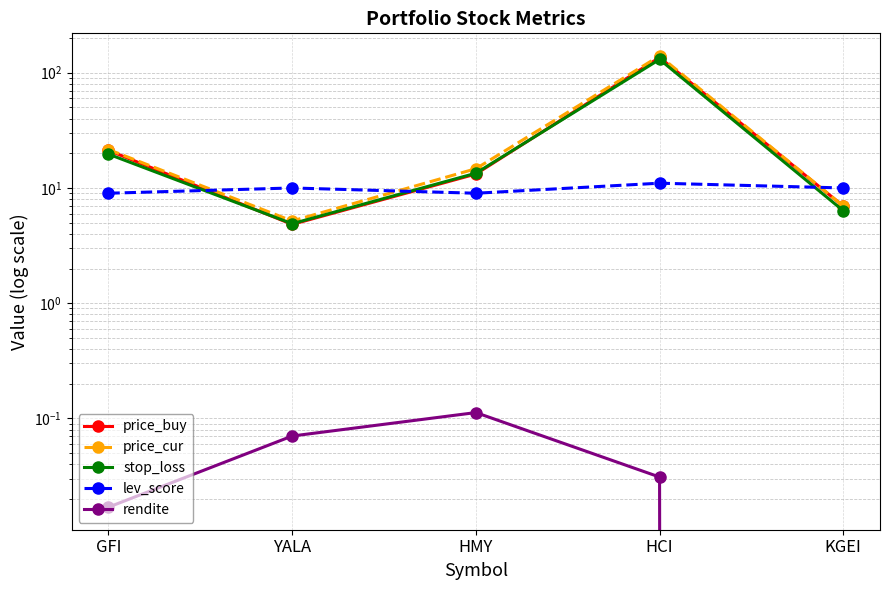

Which category has the highest value in the rendite series?

HMY